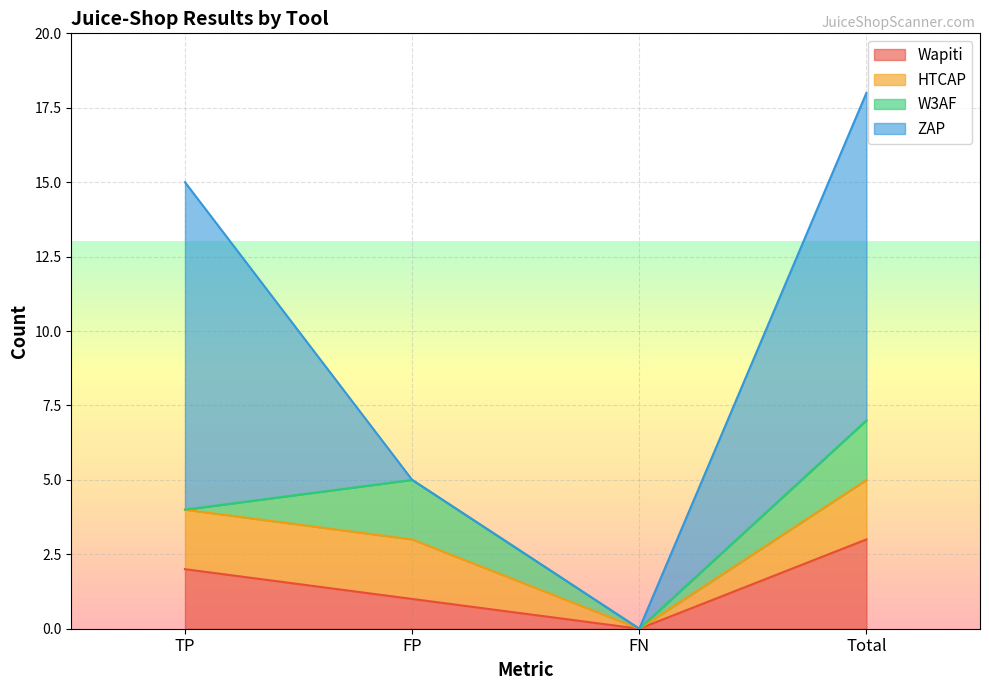

What is the total value across all series at TP?

15